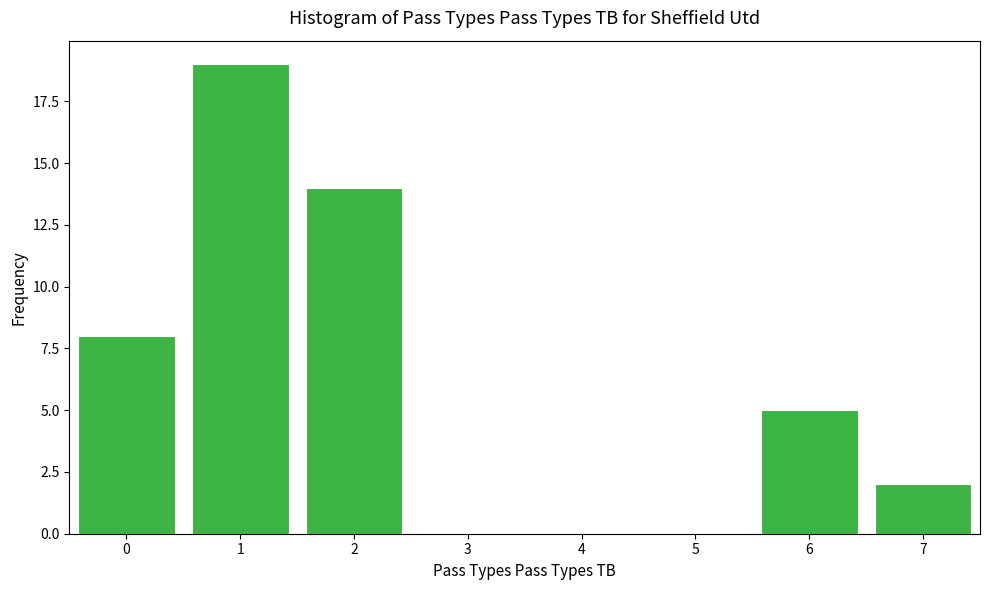

Reading left to right, extract all data points from this chart.

0=8	1=19	2=14	3=0	4=0	5=0	6=5	7=2